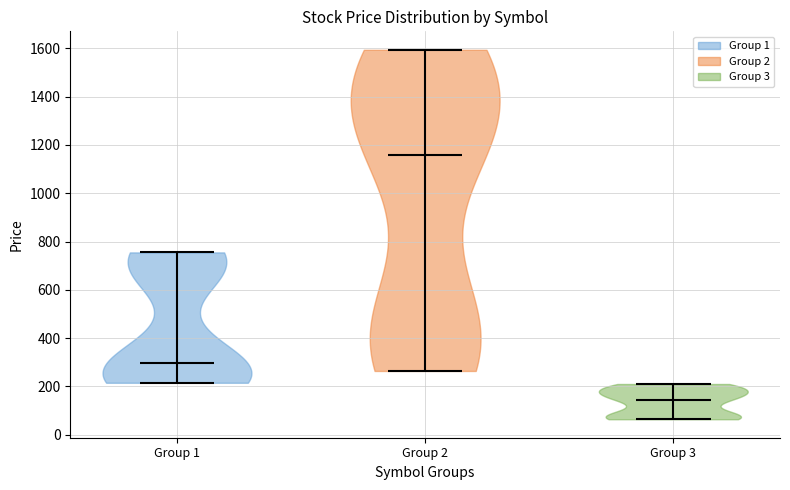

What is the lowest point the violin for Group 2 reaches on the y-axis? The values are not printed on the chart, so give them approximately, as read against the axis.

260